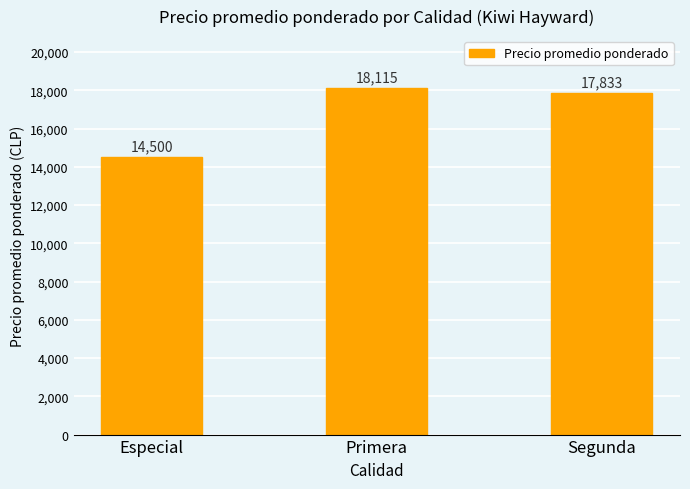

How many distinct data groups are displayed?

1